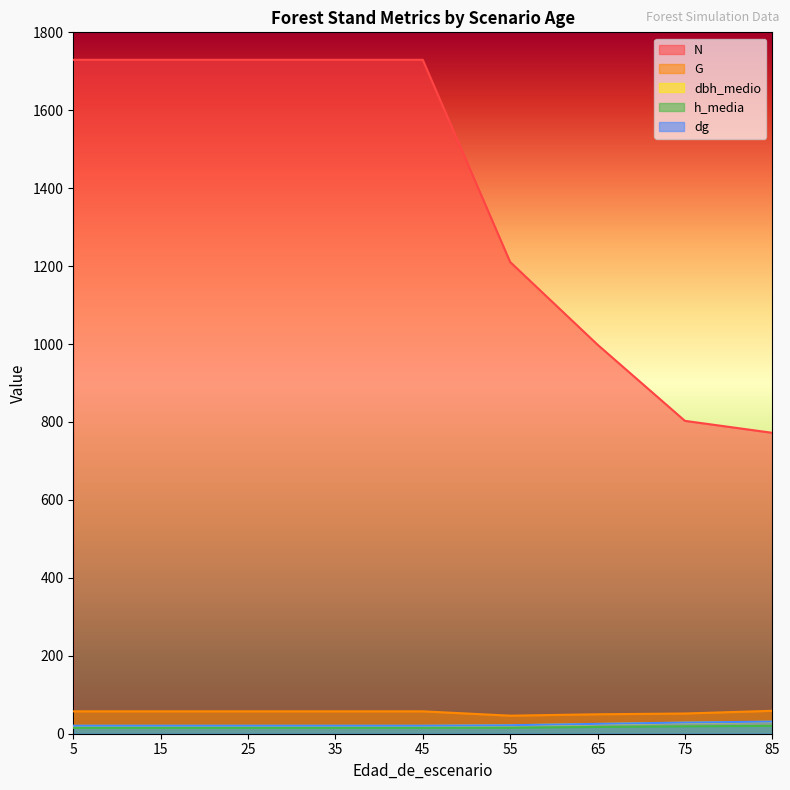

How many lines are shown in the chart?

5